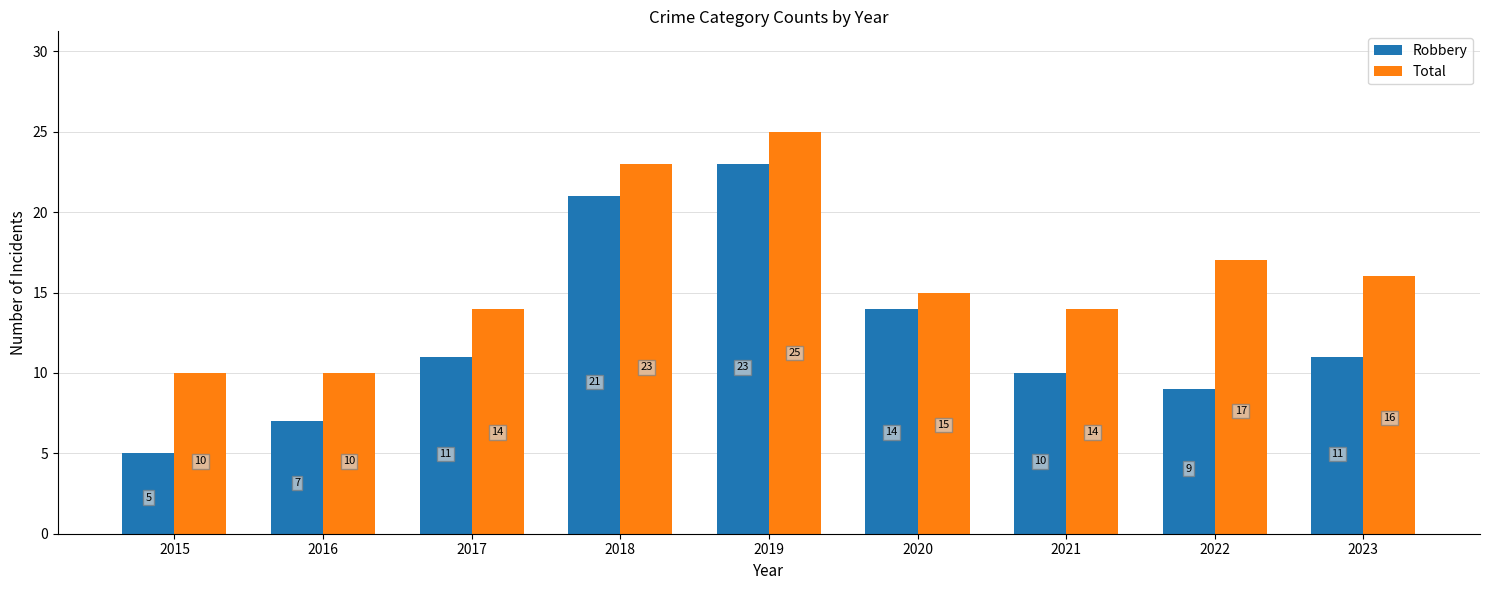

What is the total value across all series at 2021?

24